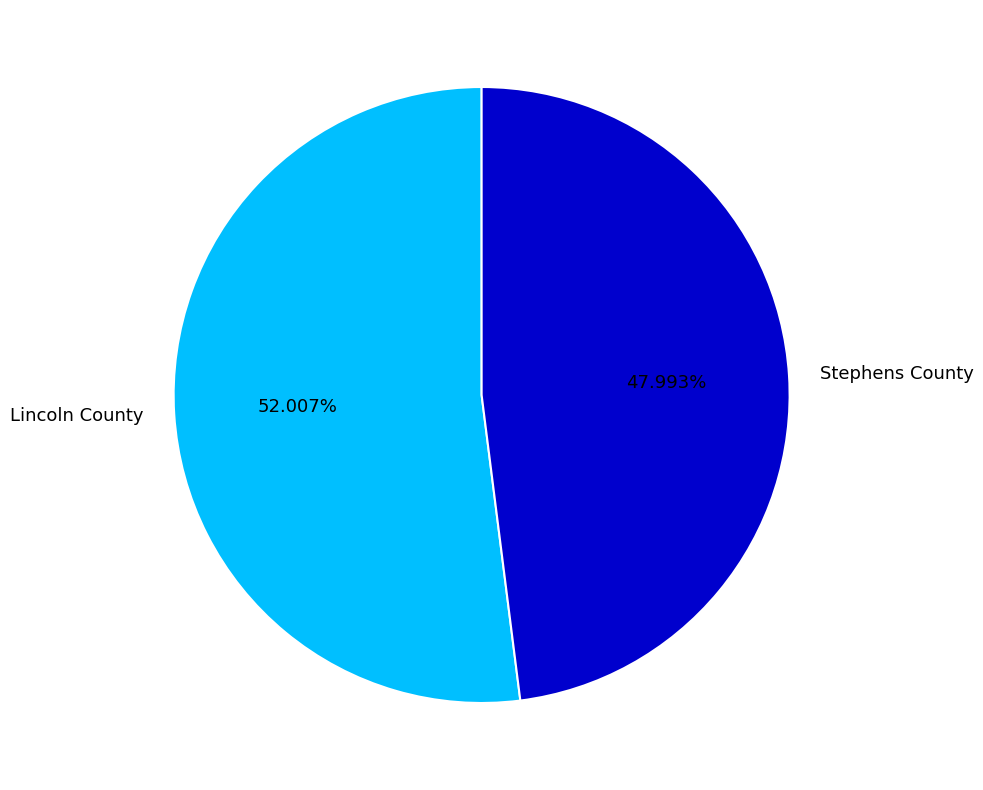

Count the number of slices in the pie.

2